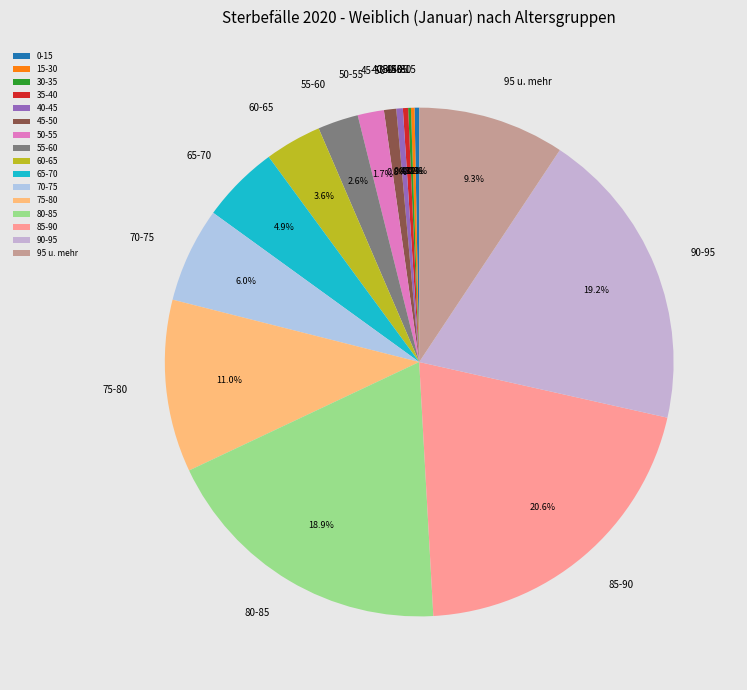

The 75-80 slice represents 1% of the pie. True or false?

False